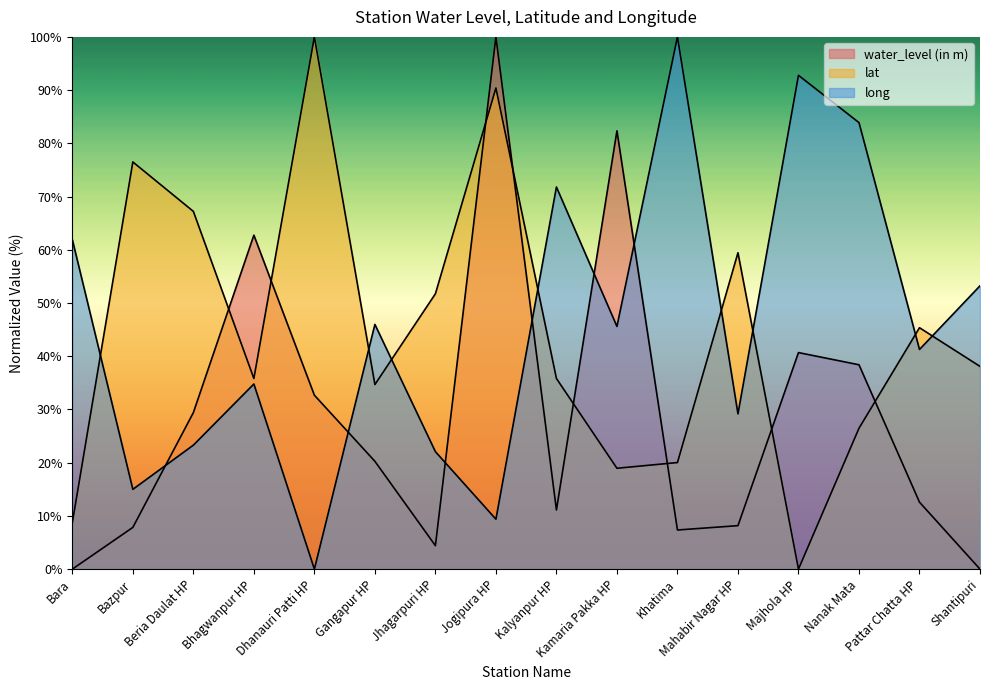

The value of long at Kalyanpur HP is 71.8. True or false?

True